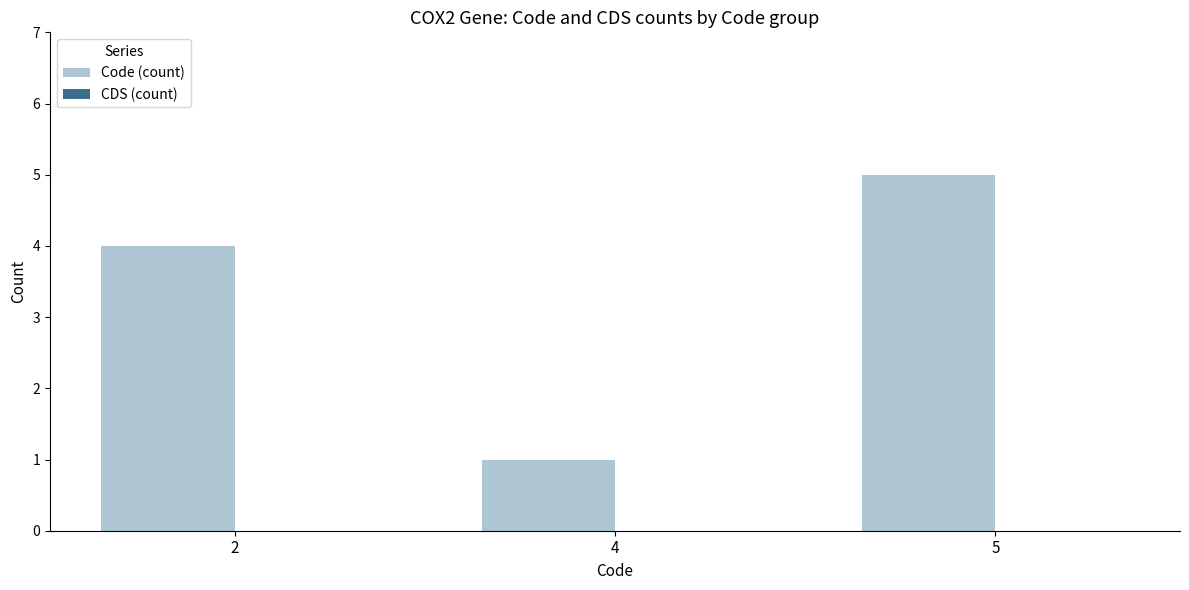

Reading left to right, transcribe all the data shown in this chart.

4	1	5